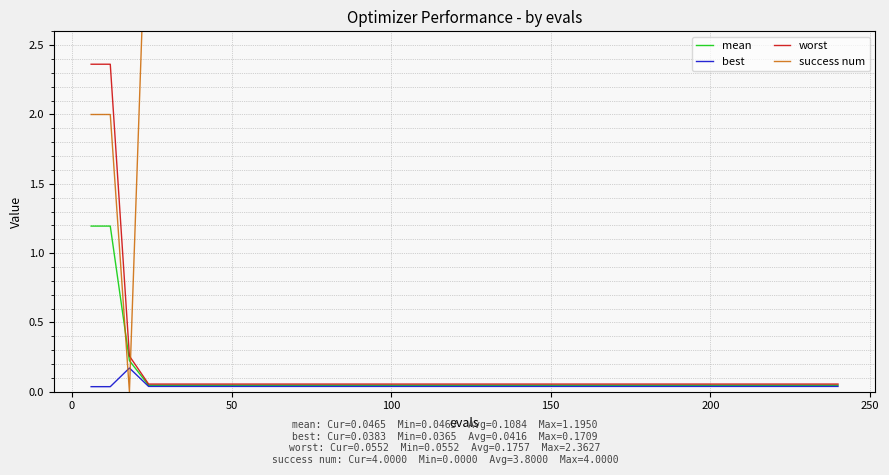

At how many categories does at least one series exceed 3?

37